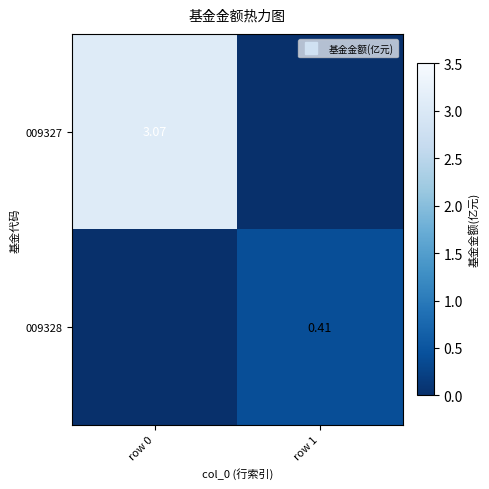

What is the sum of the 009328 values at row 1 and row 0?

0.4